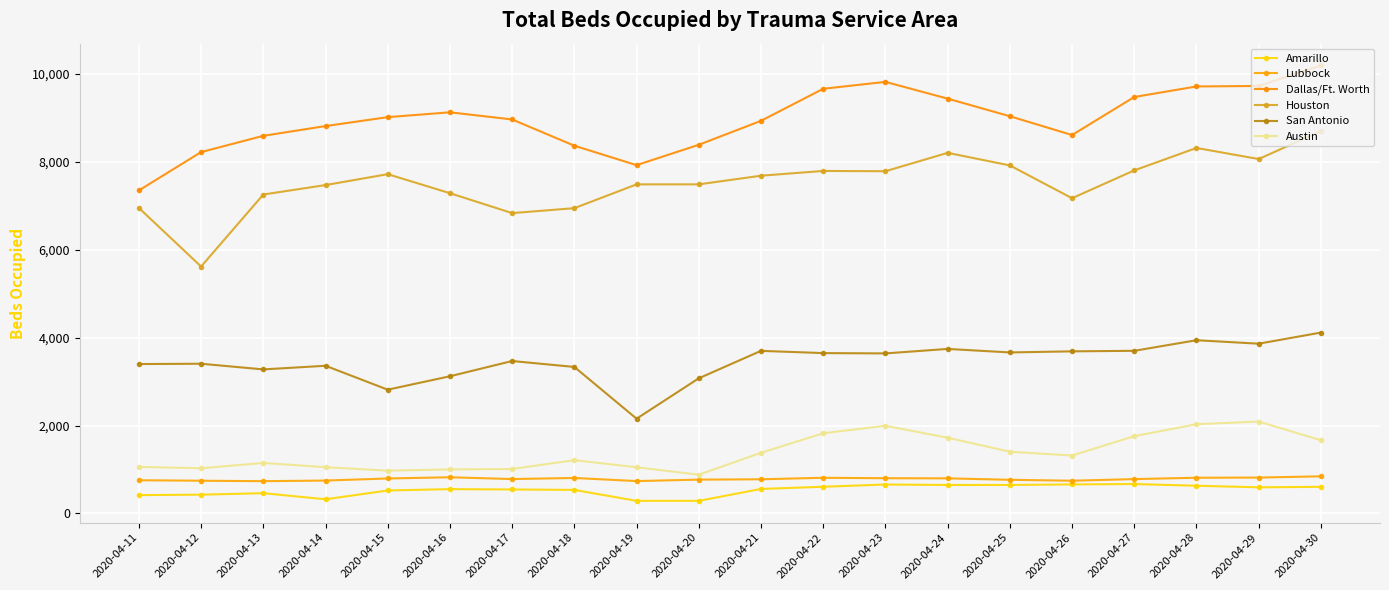

How many values in the Houston series are below 7682?

10